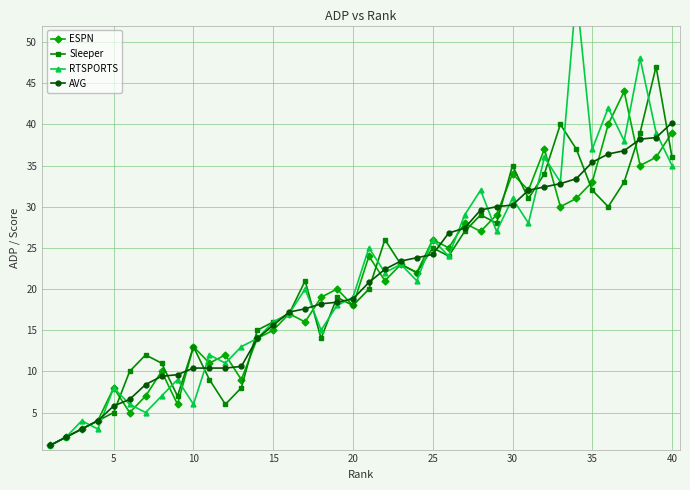

What is the value of the ESPN point at the 4th from the left?

4.0